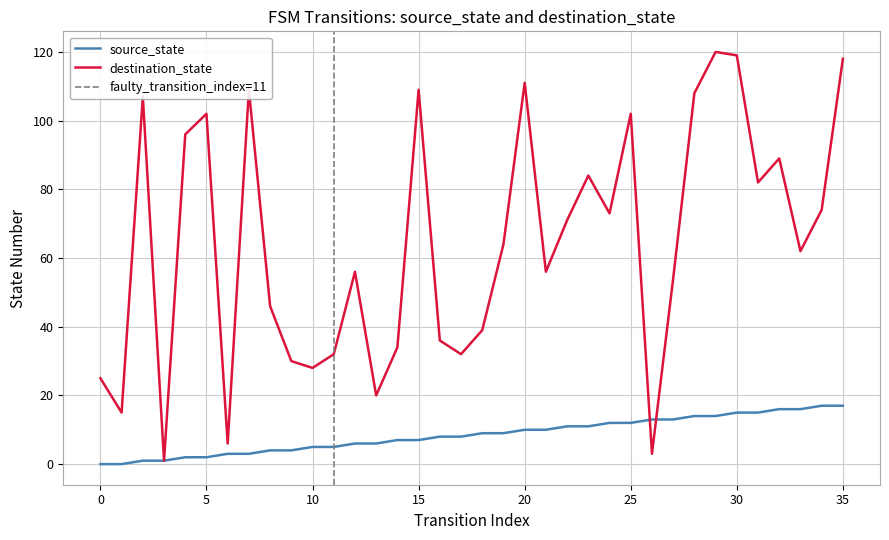

How many intersections are there between destination_state and source_state?

2